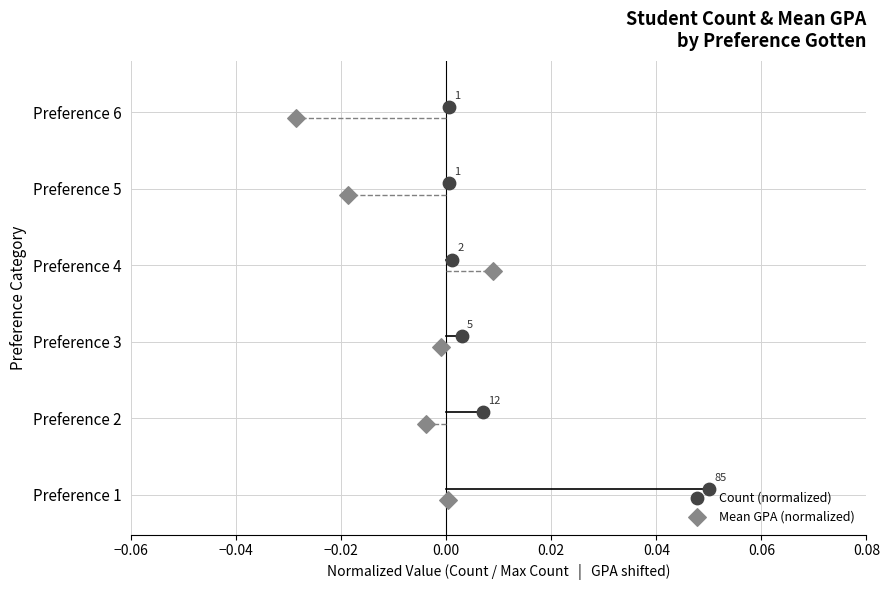

What are all the series names shown in the legend?

Count (normalized), Mean GPA (normalized)